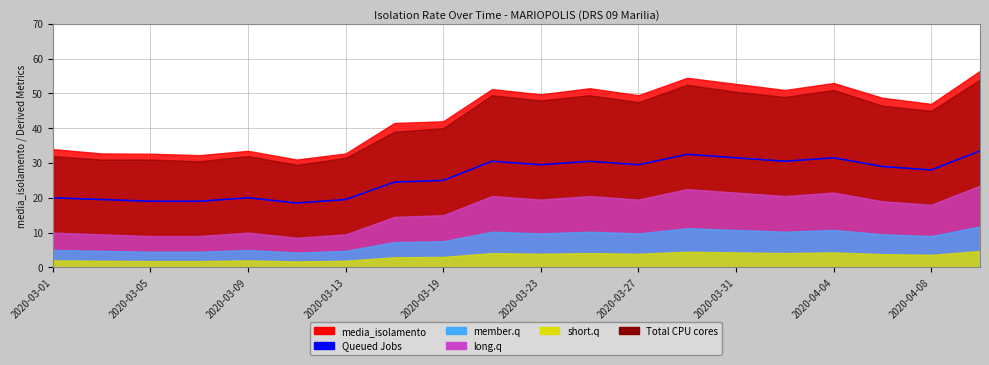

What position from the left is 2020-03-31?

15